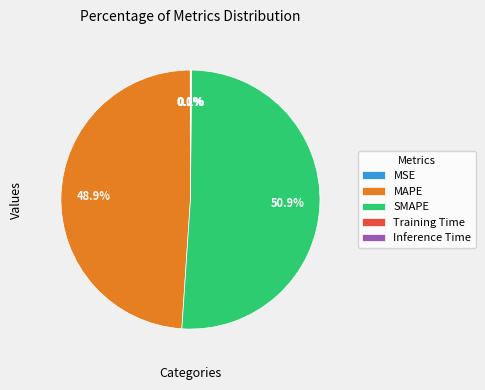

What is the largest slice in the pie chart?

SMAPE